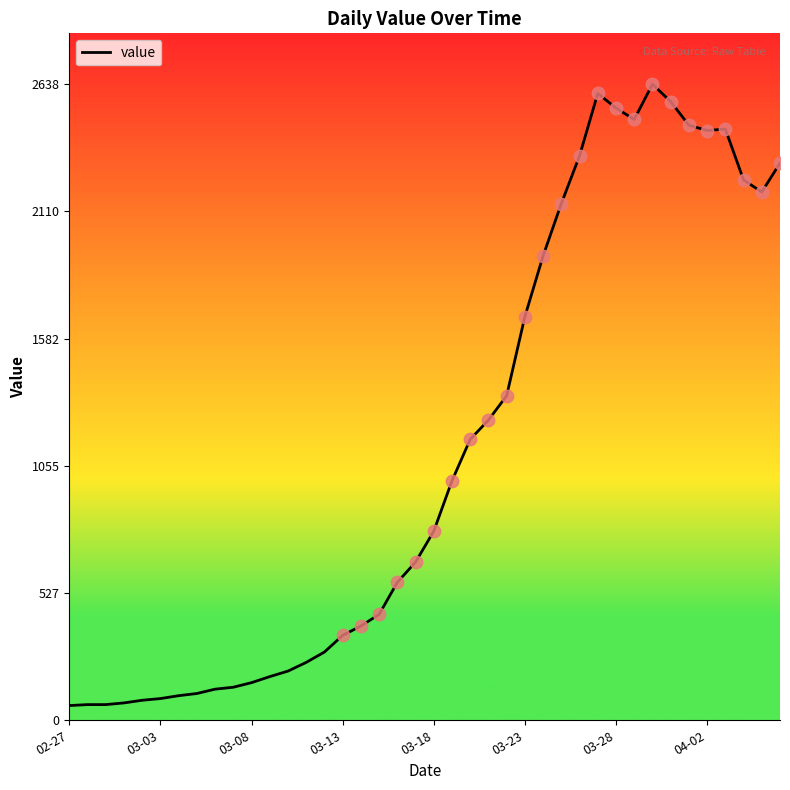

What is the difference between the maximum and minimum values?

2577